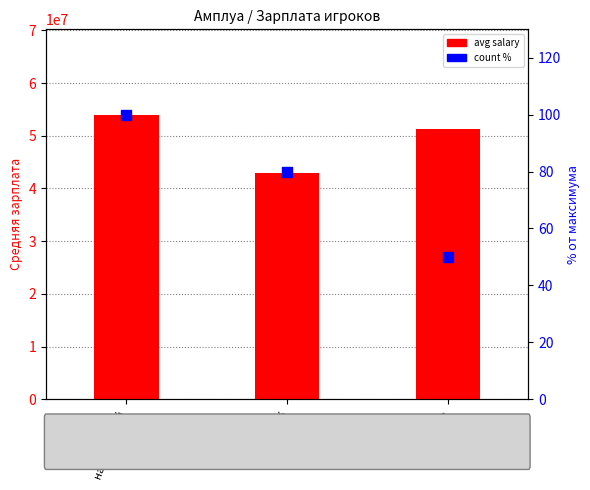

What is the total value across all series at нападающий?

54007691